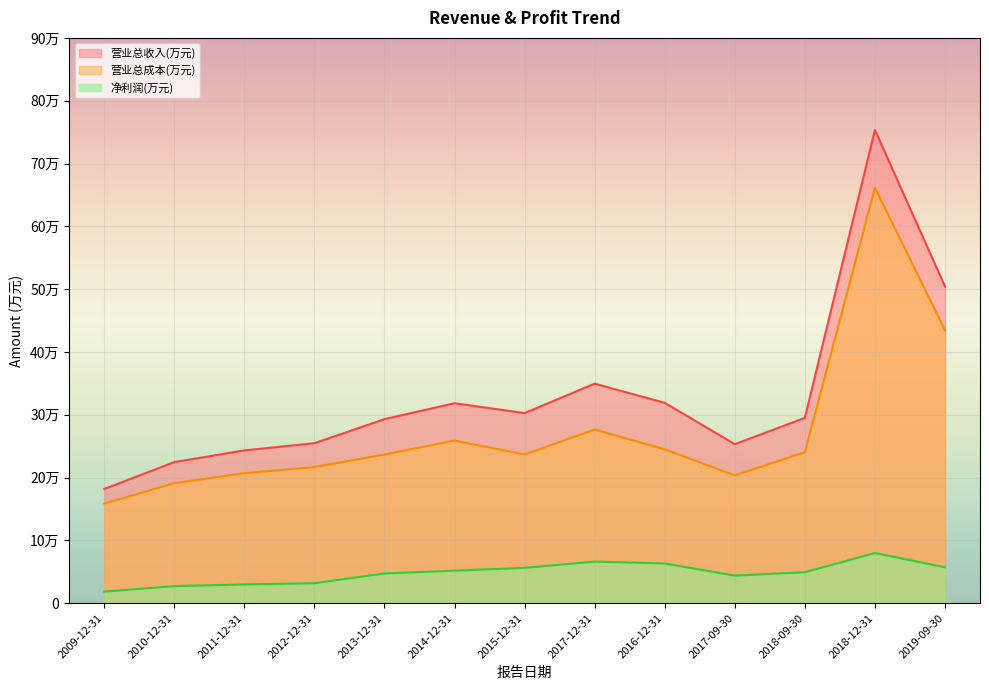

True or false: 营业总成本(万元) has more than 1 points higher than both neighbors.

True